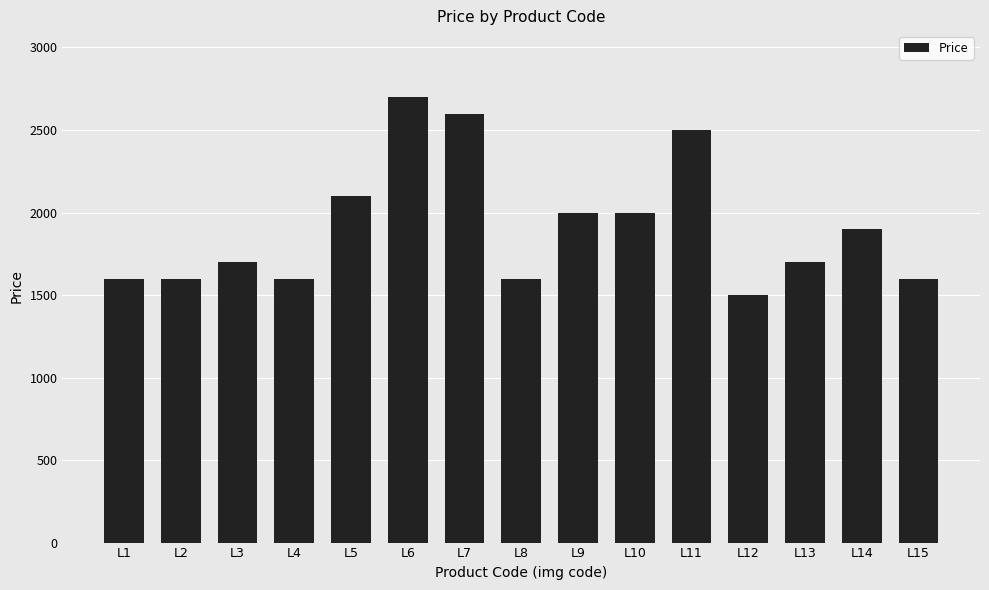

Between L13 and L2, which is larger?

L13